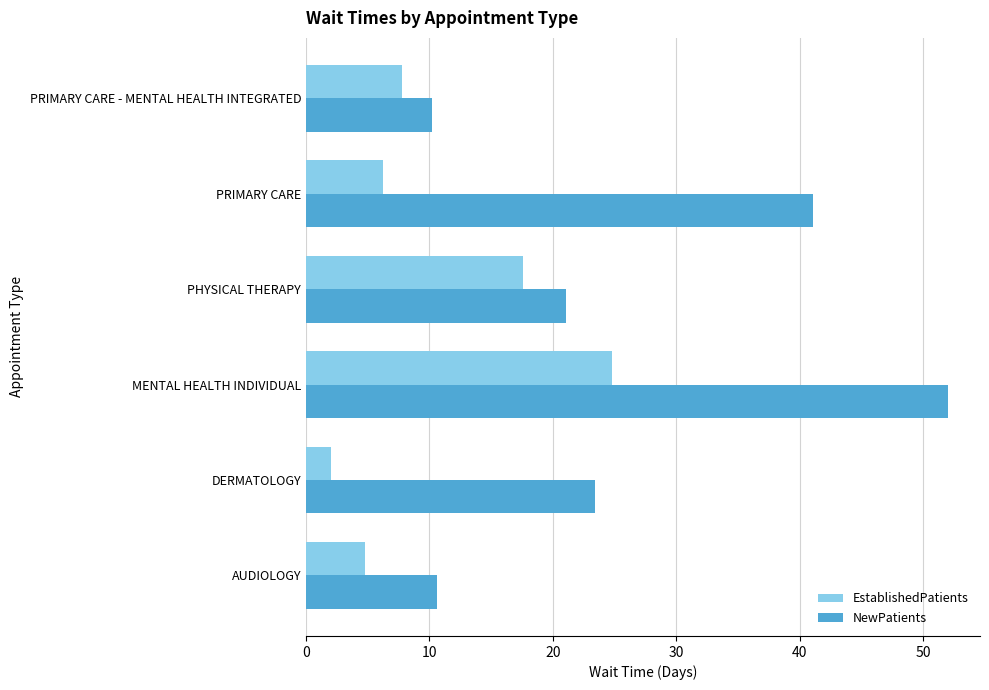

What is the difference between the maximum and minimum values in the NewPatients series?

41.8